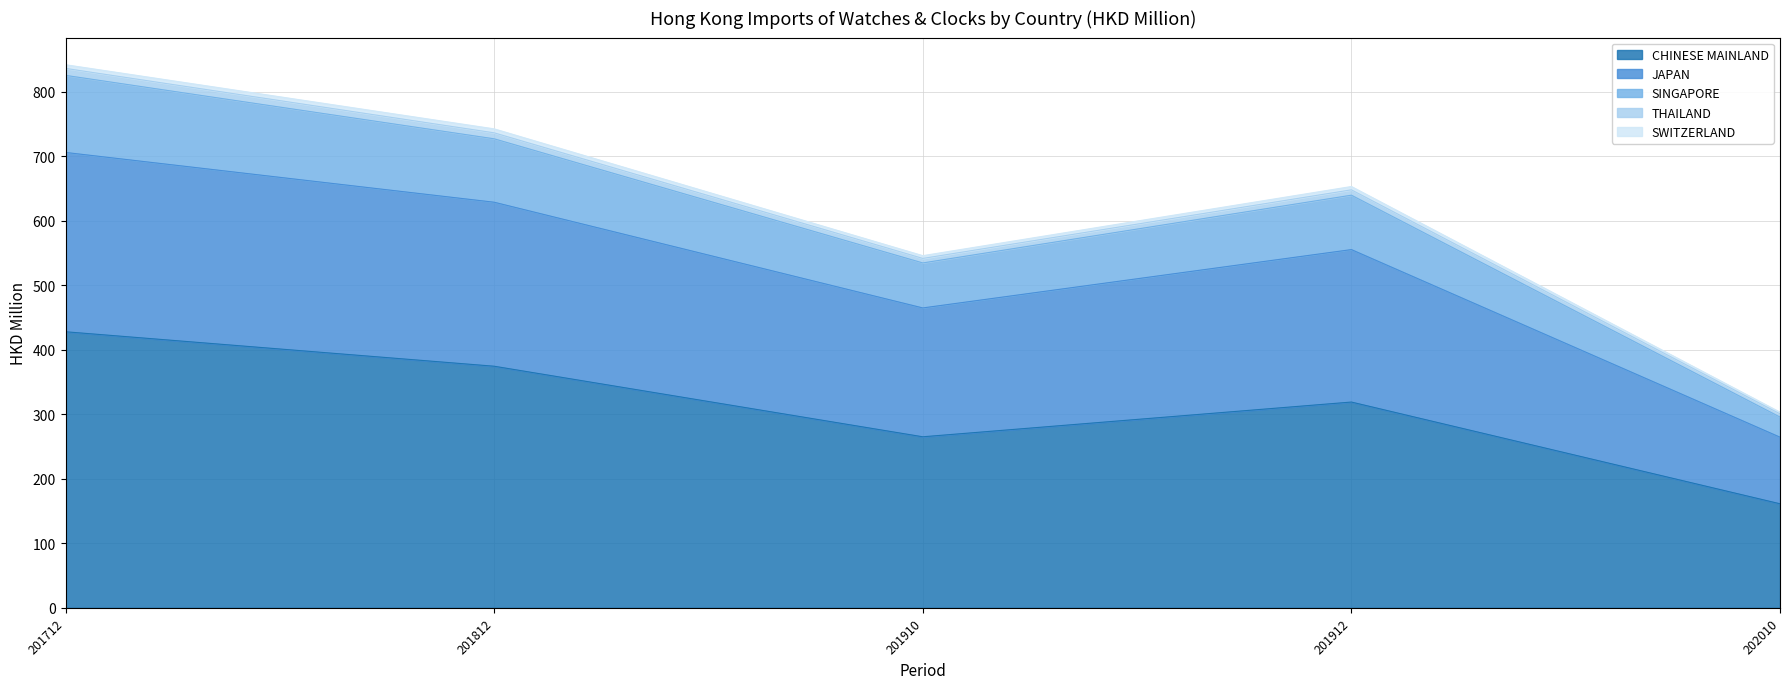

What is the maximum value for CHINESE MAINLAND?

427.8